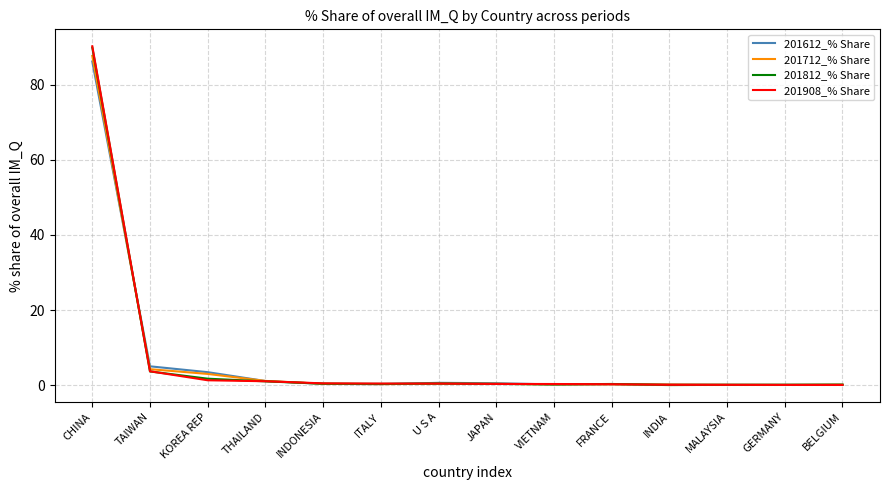

At which label is 201908_% Share closest to 45?

TAIWAN